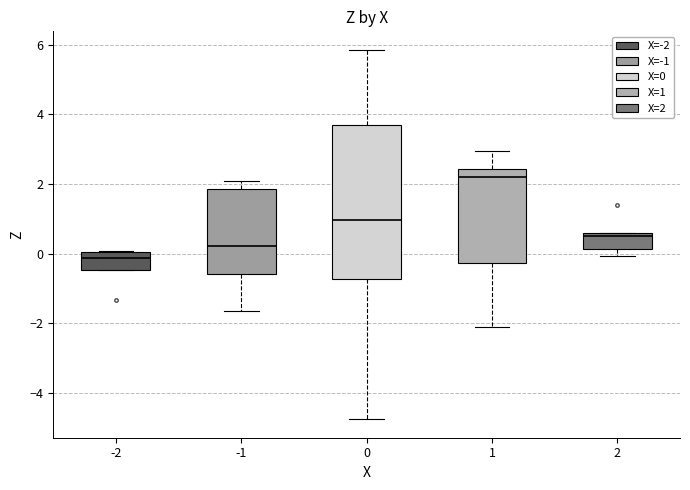

Which box's median line is the lowest?

-2